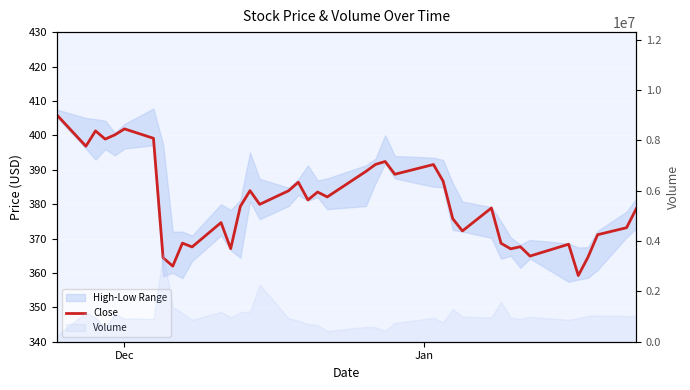

What is the value of the 34th point from the left?

364.9